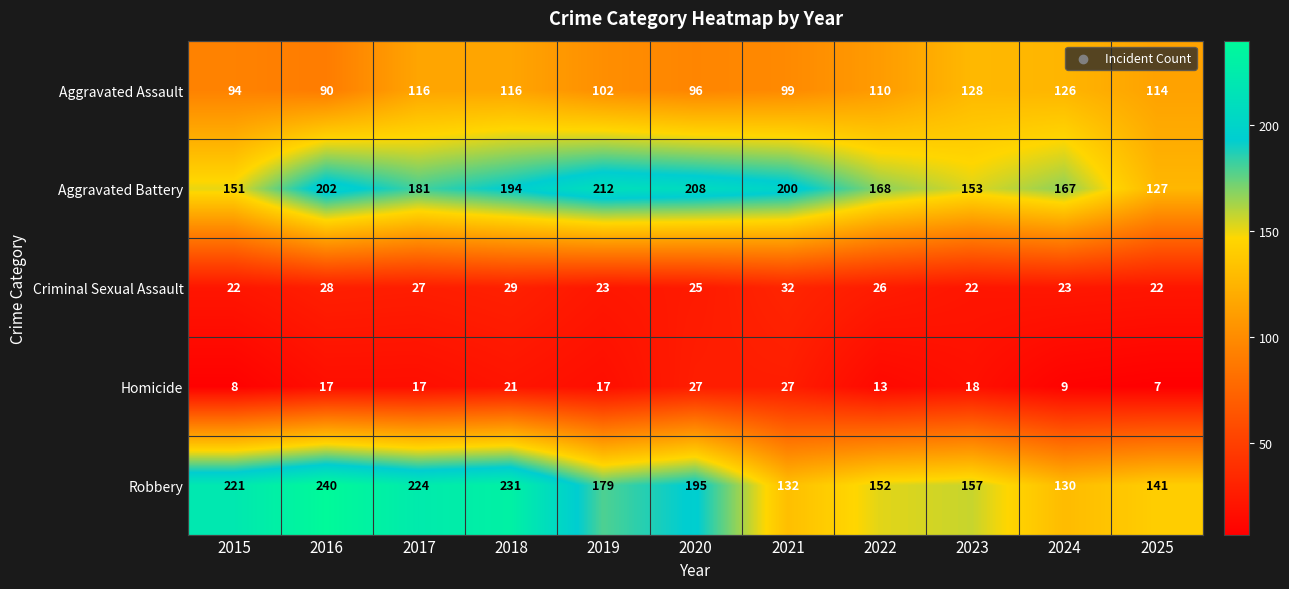

At 2016, list the series in order from largest to smallest.

Robbery, Aggravated Battery, Aggravated Assault, Criminal Sexual Assault, Homicide